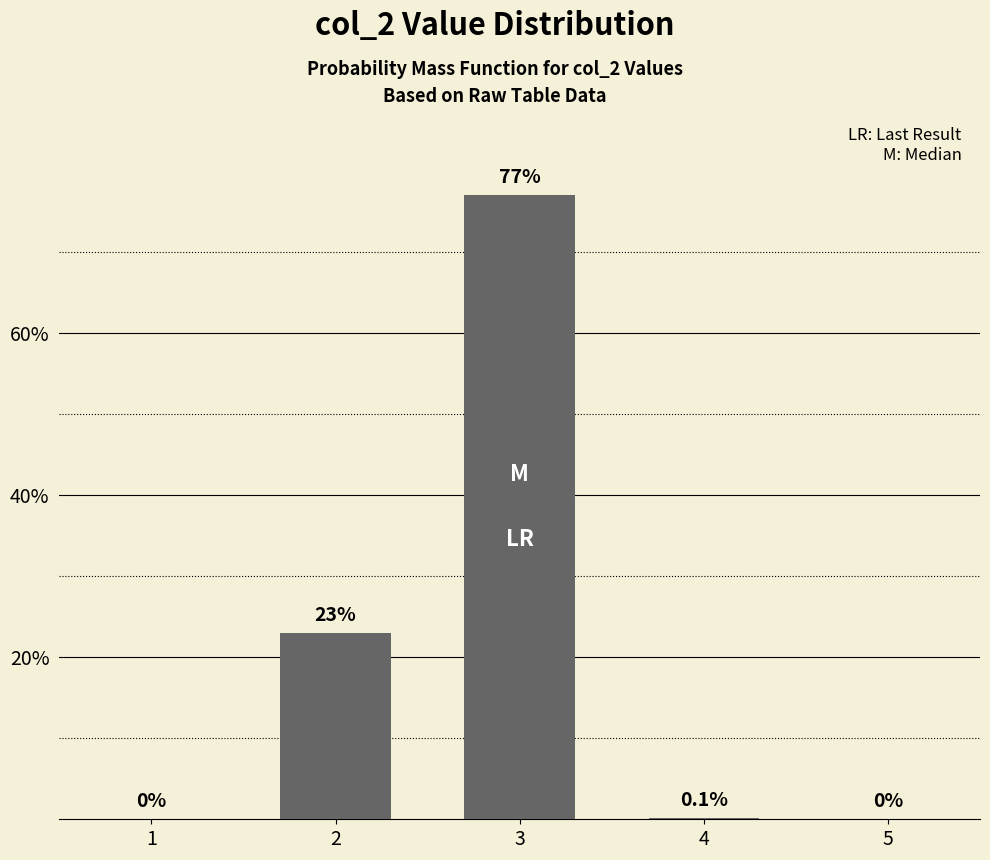

Which category has the lowest value across all series?

1